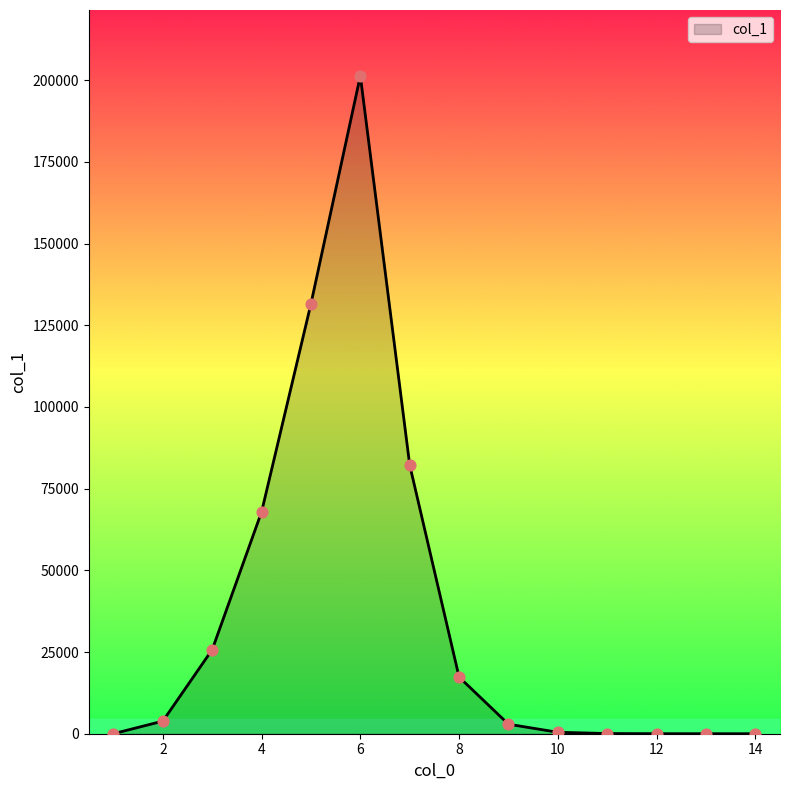

What is the difference between the maximum and minimum values?

201321